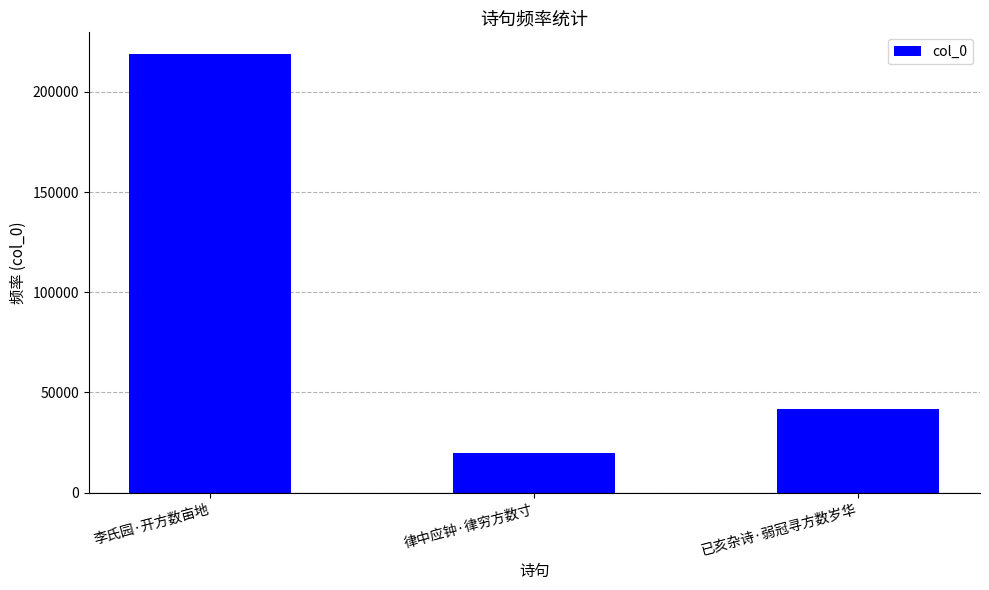

How many data points does each series have?

3